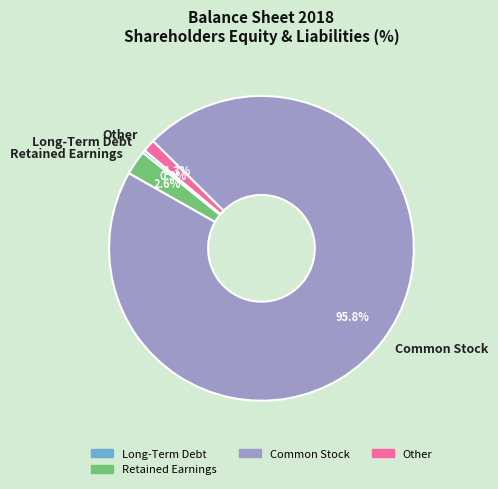

What percentage is the Retained Earnings slice, to the nearest percent?

3%